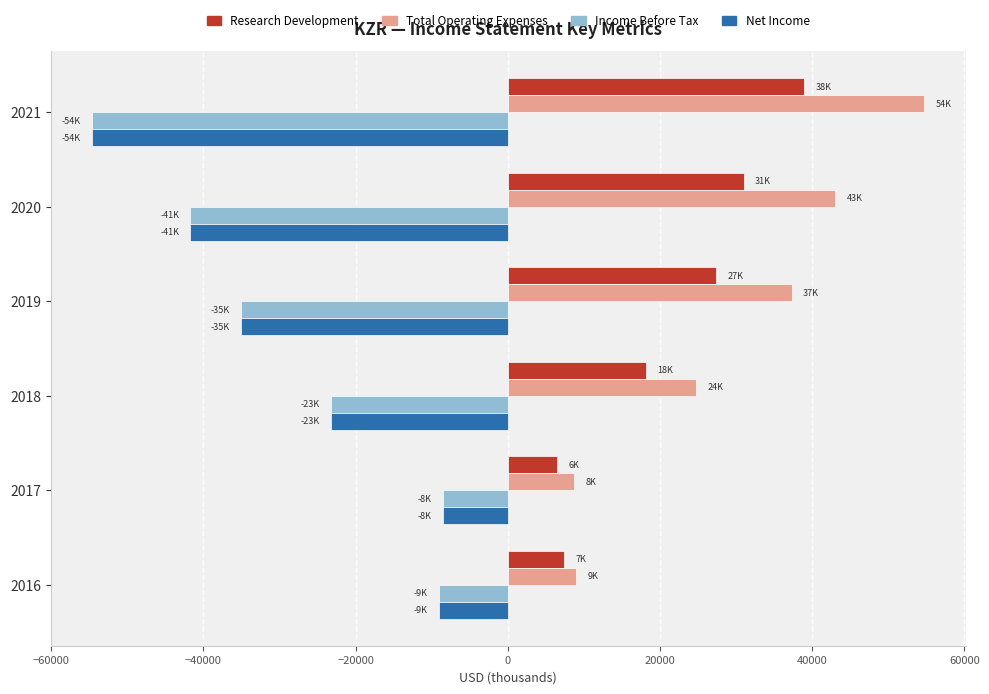

What is the spread (max minus min) of values at 2017?

17200